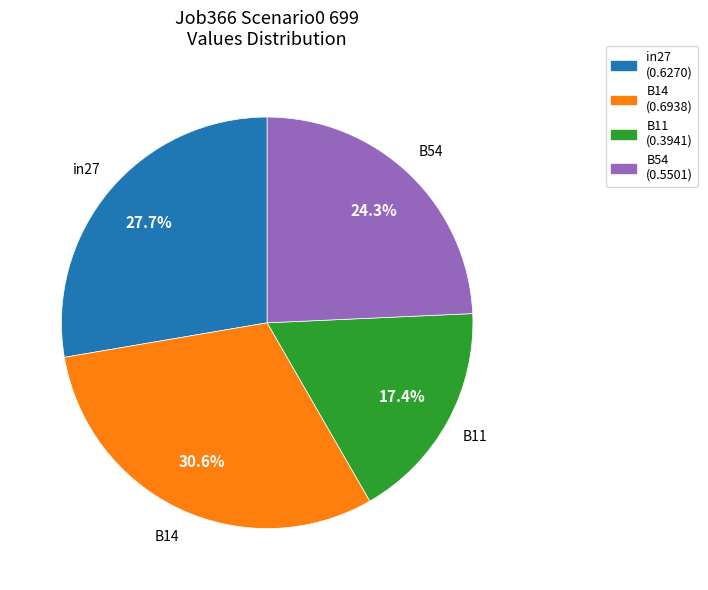

What portion of the pie excludes B11?

82.6%